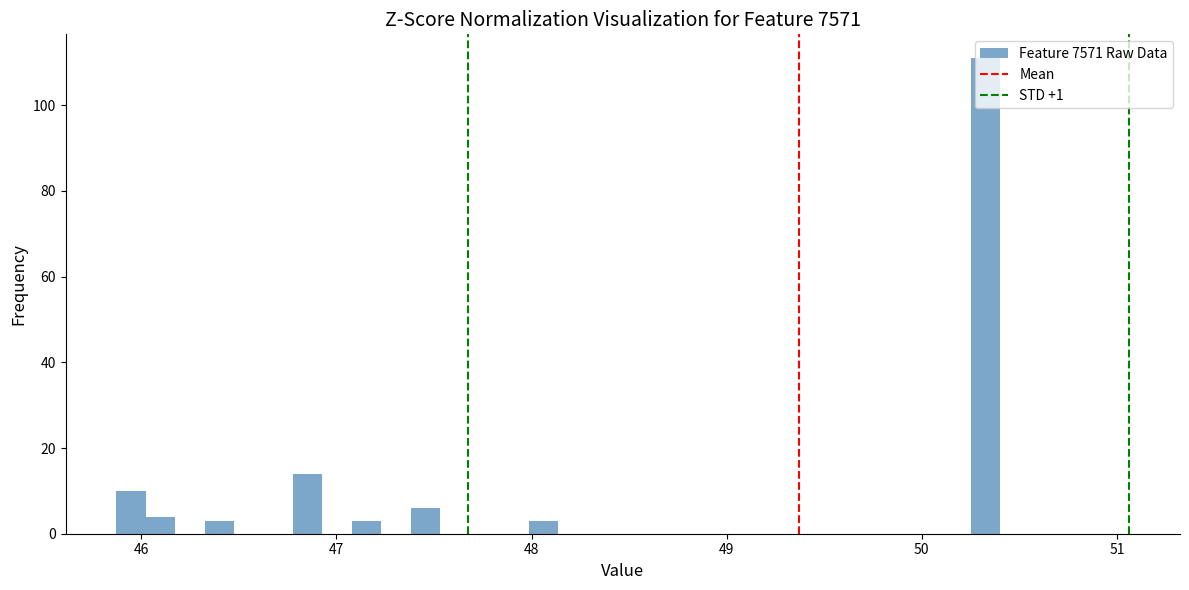

Read against the x-axis, roughly where is the centre of the tallest bar?

50.3